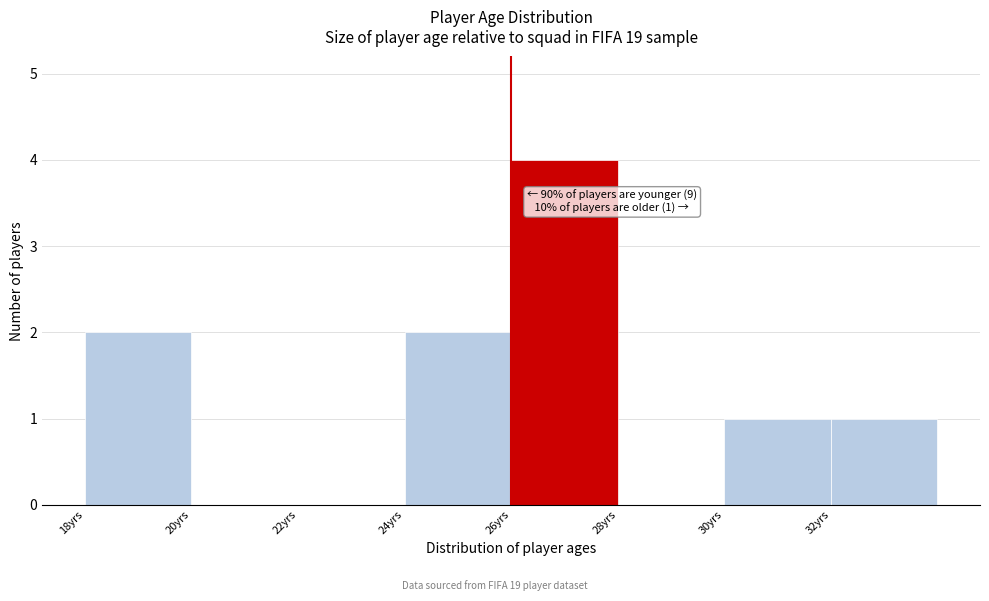

Which range on the x-axis has the tallest bar?

26 to 28